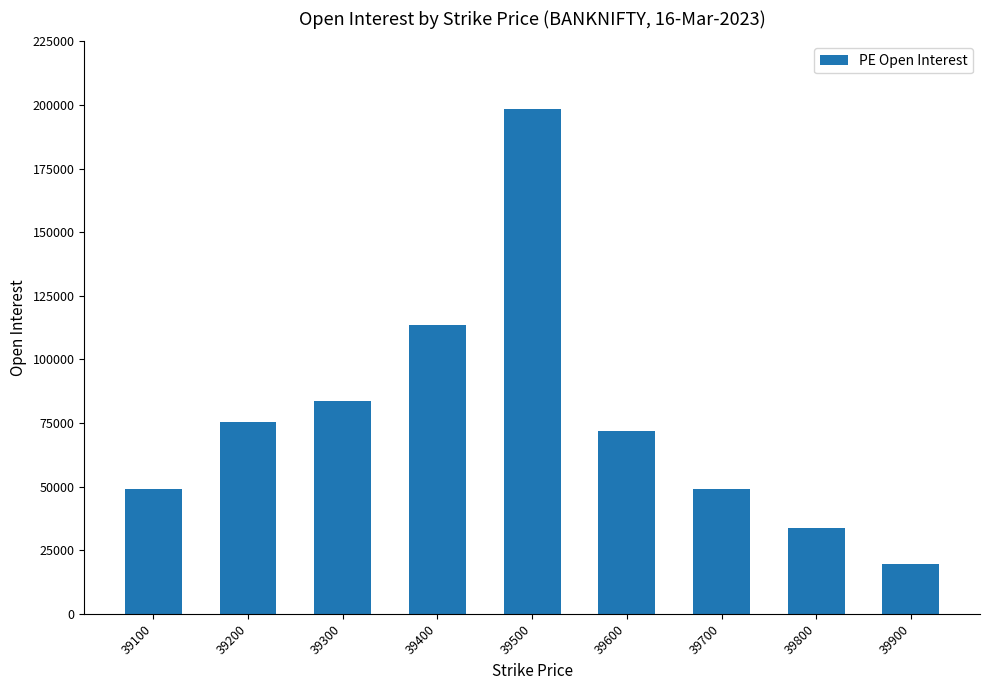

At which label is the value closest to 109003?

39400